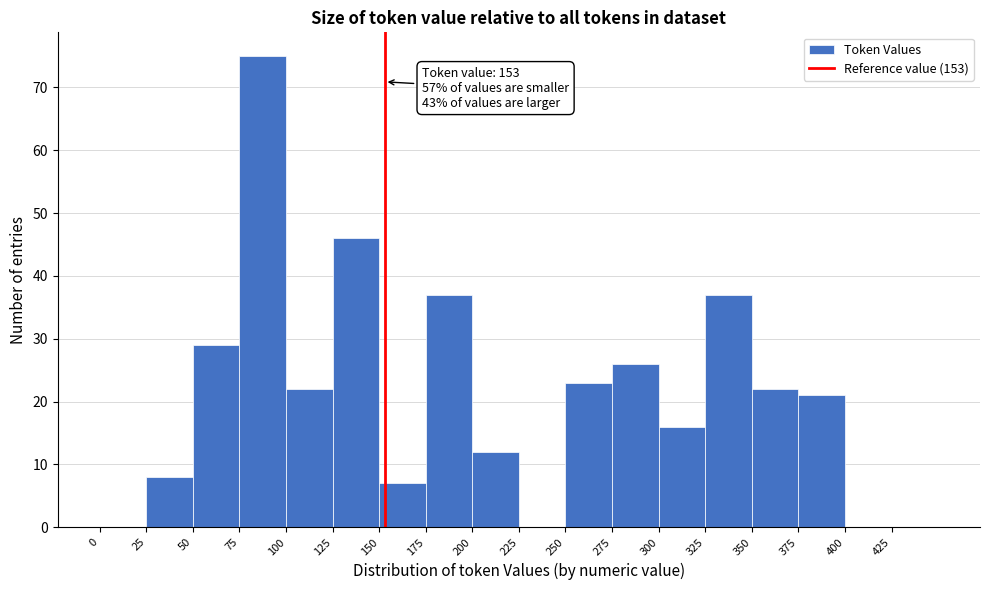

Which range on the x-axis has the tallest bar?

75 to 100